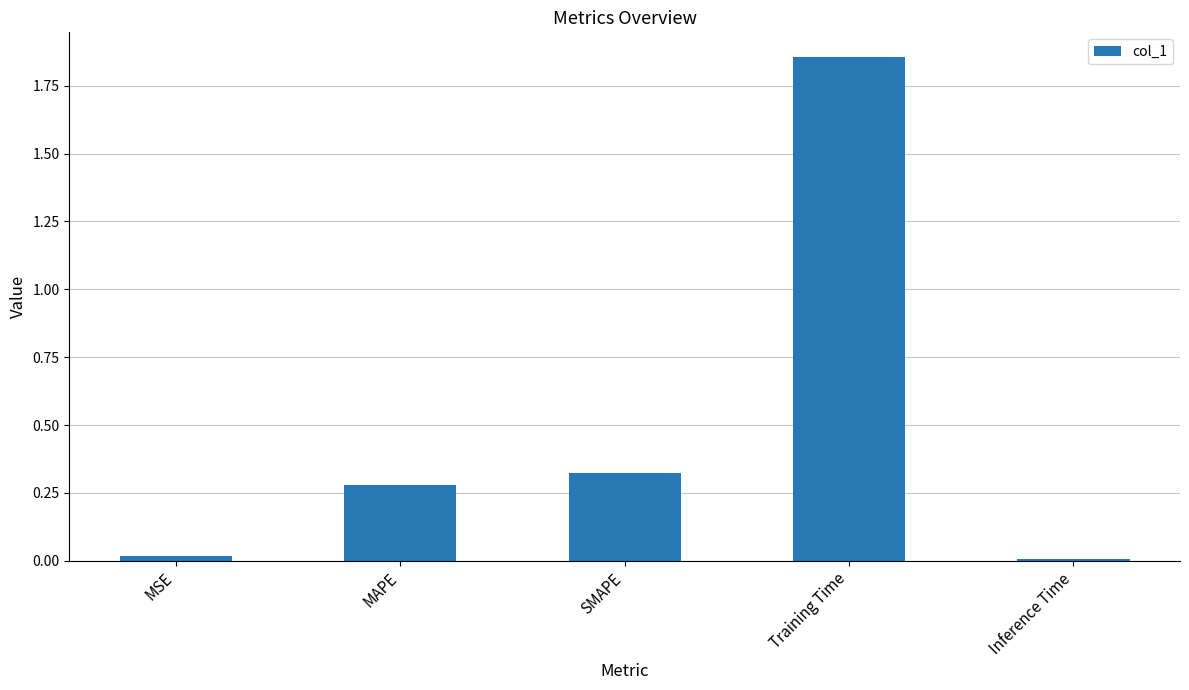

What is the difference between the maximum and minimum values?

1.8